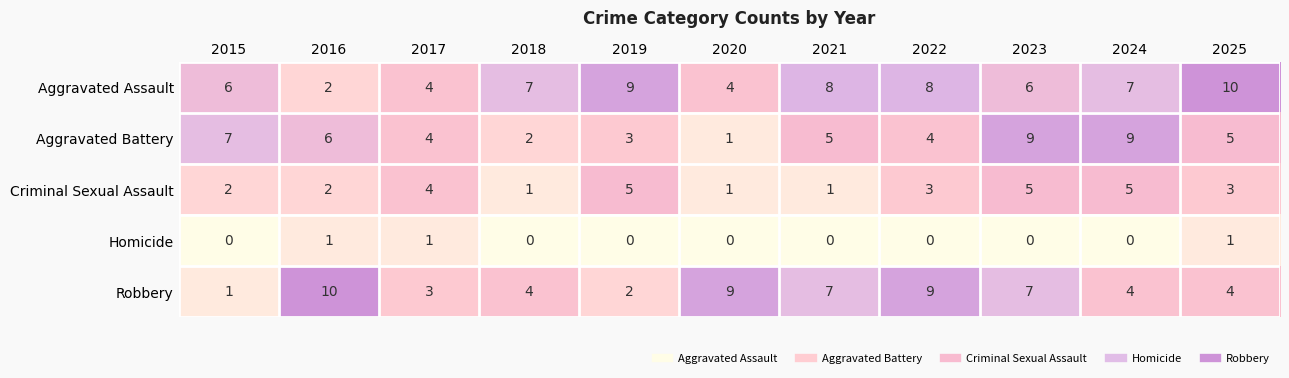

What is the difference between the highest and lowest values at 2020?

9